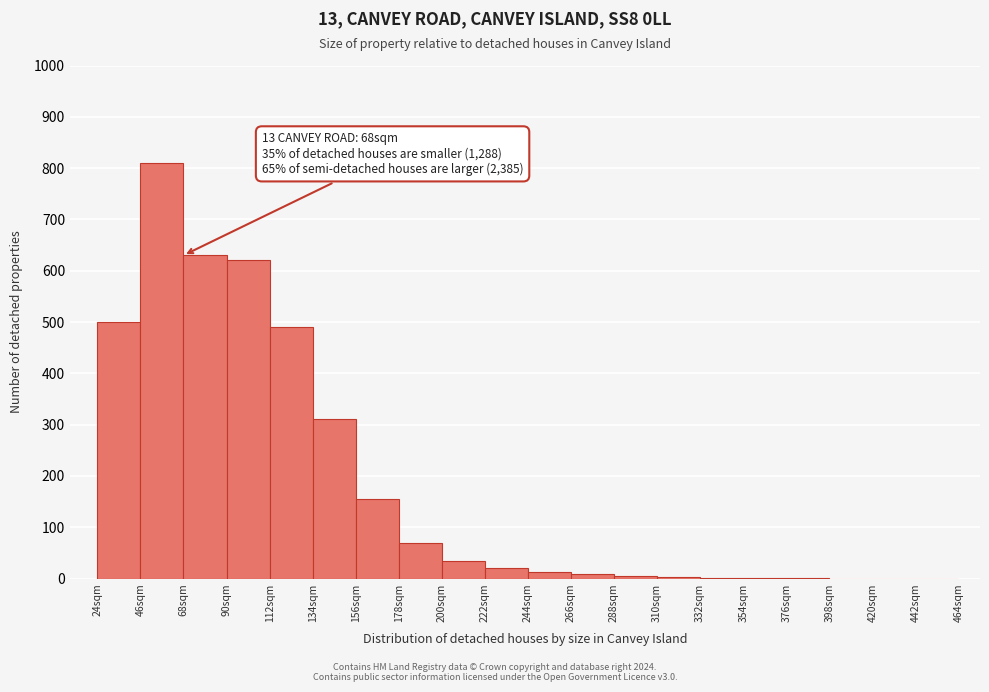

Which range on the x-axis has the tallest bar?

46 to 68